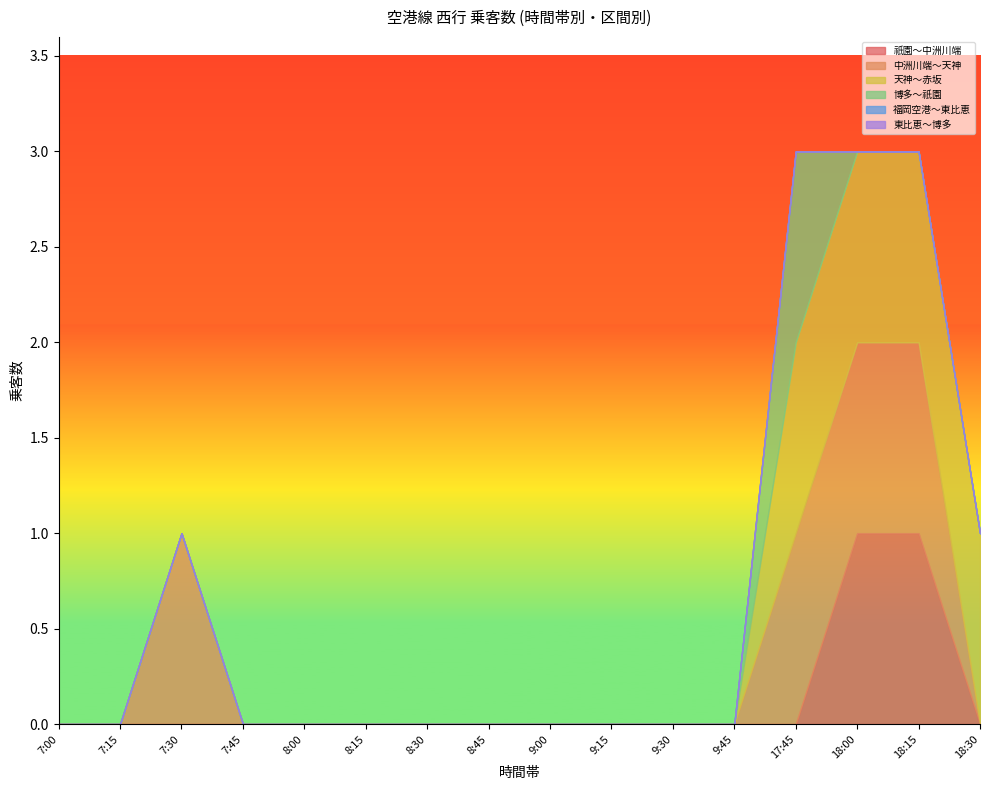

What position from the left is 7:45?

4